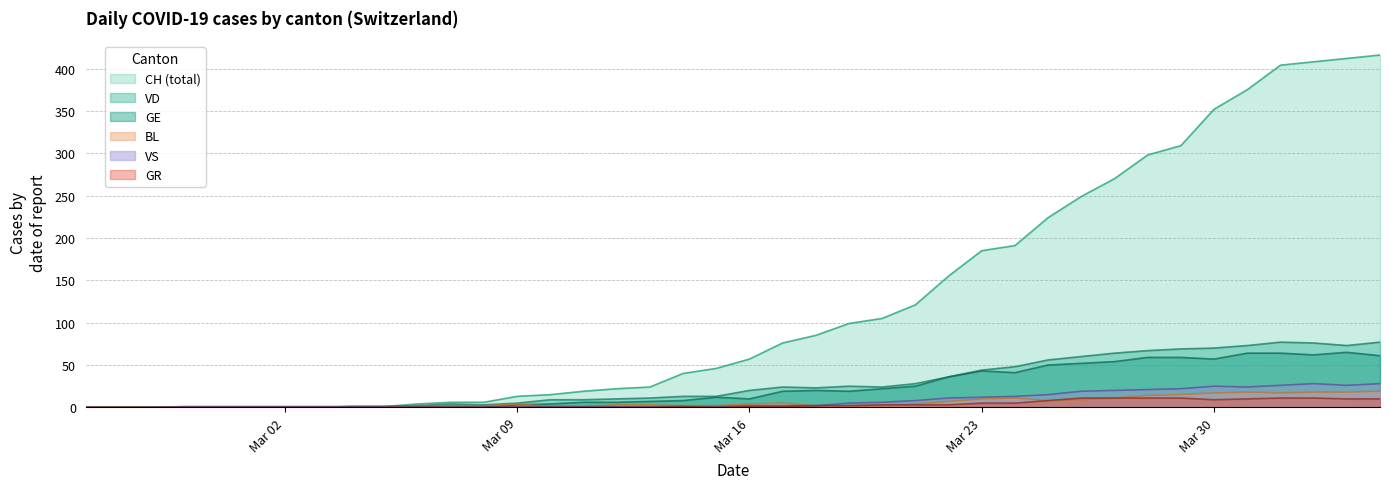

What is the sum of all GR values?

139